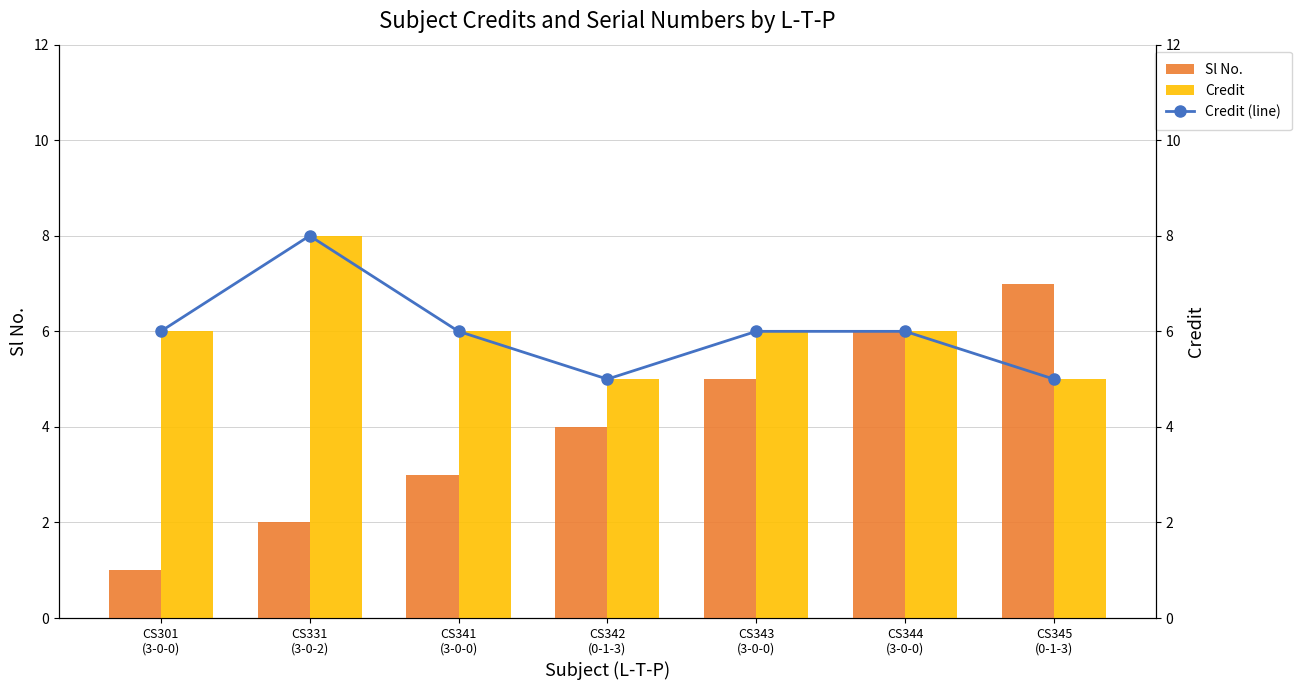

Which label corresponds to the largest value in the chart?

CS331
(3-0-2)